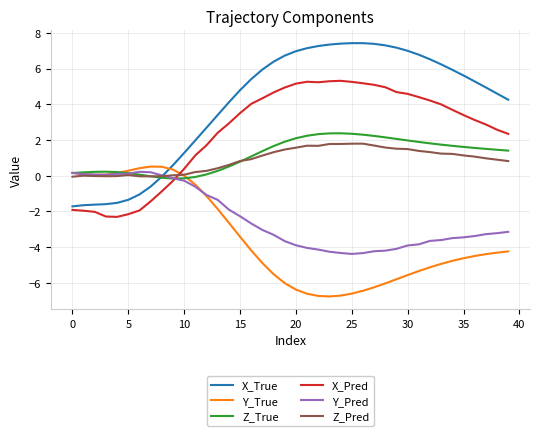

Which series has the largest range (max minus min)?

X_True